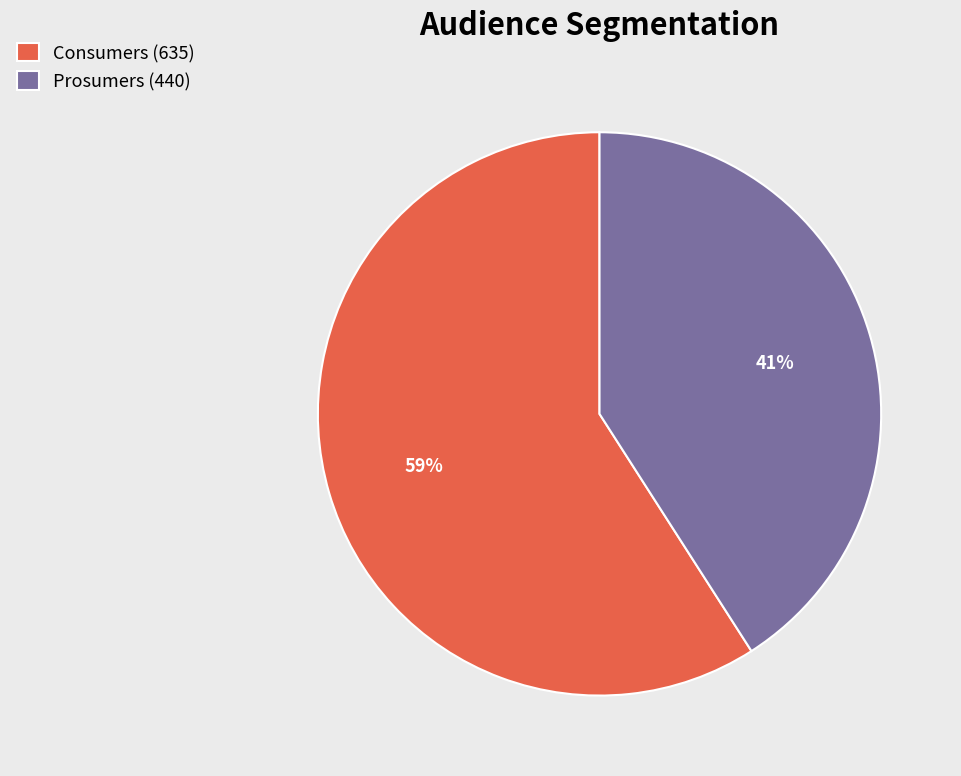

What is the smallest slice in the pie chart?

Prosumers